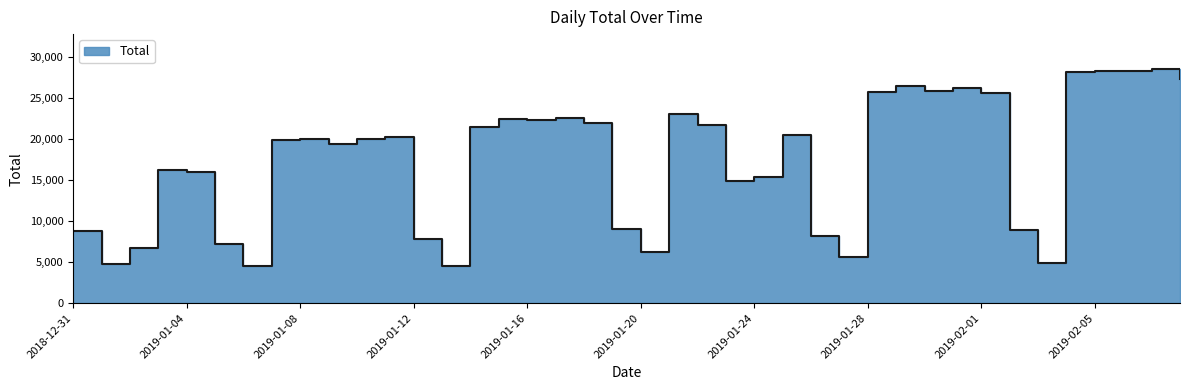

What is the maximum value shown in the chart?

28534